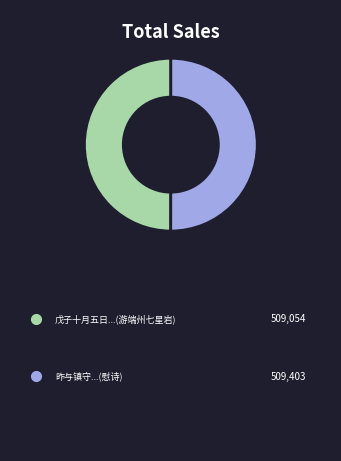

How many slices are in this pie chart?

2